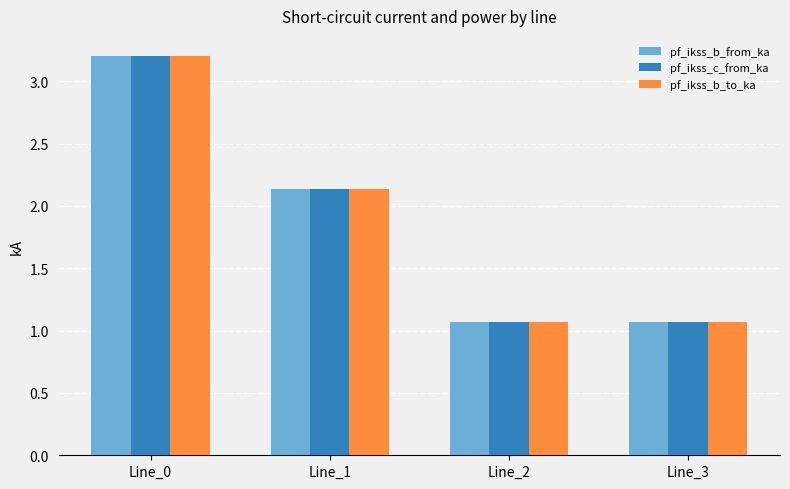

True or false: pf_ikss_b_to_ka has a value of 3.2 at Line_0.

True